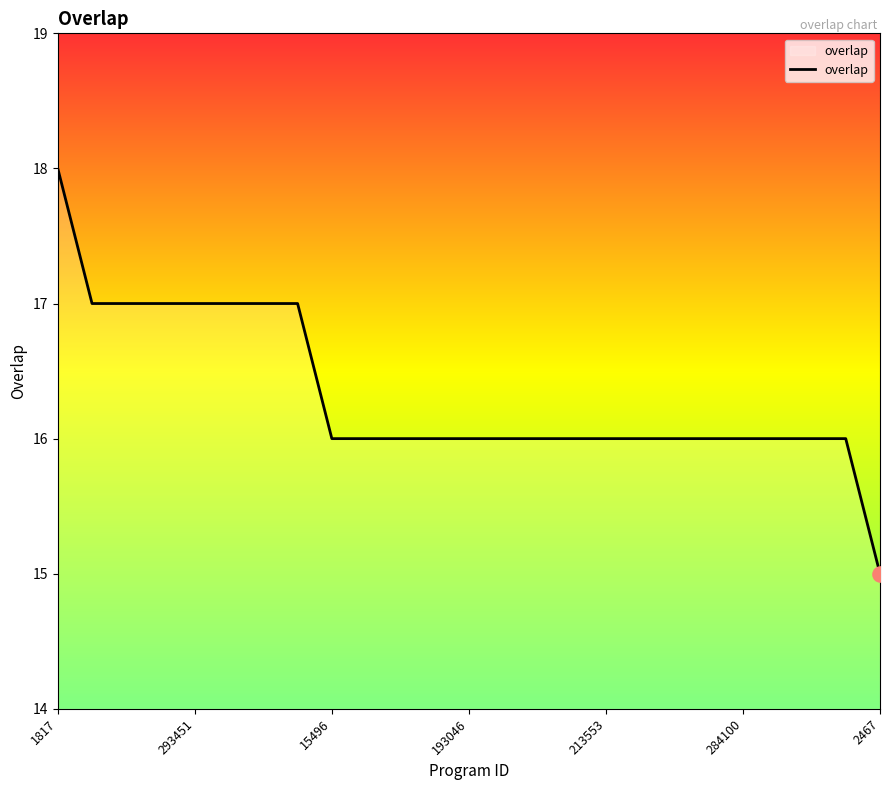

What is the smallest value displayed?

15